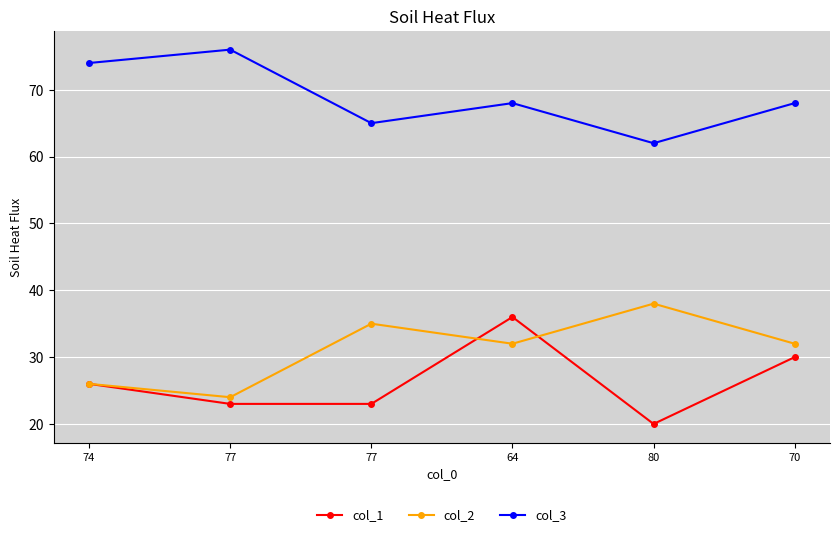

How many categories are shown in the chart?

6